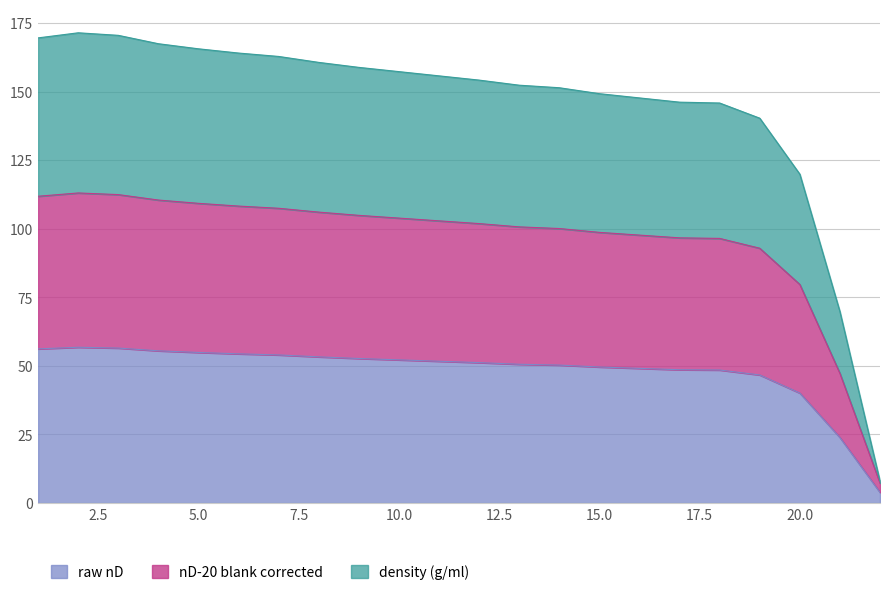

At which category is the sum across all series the highest?

2